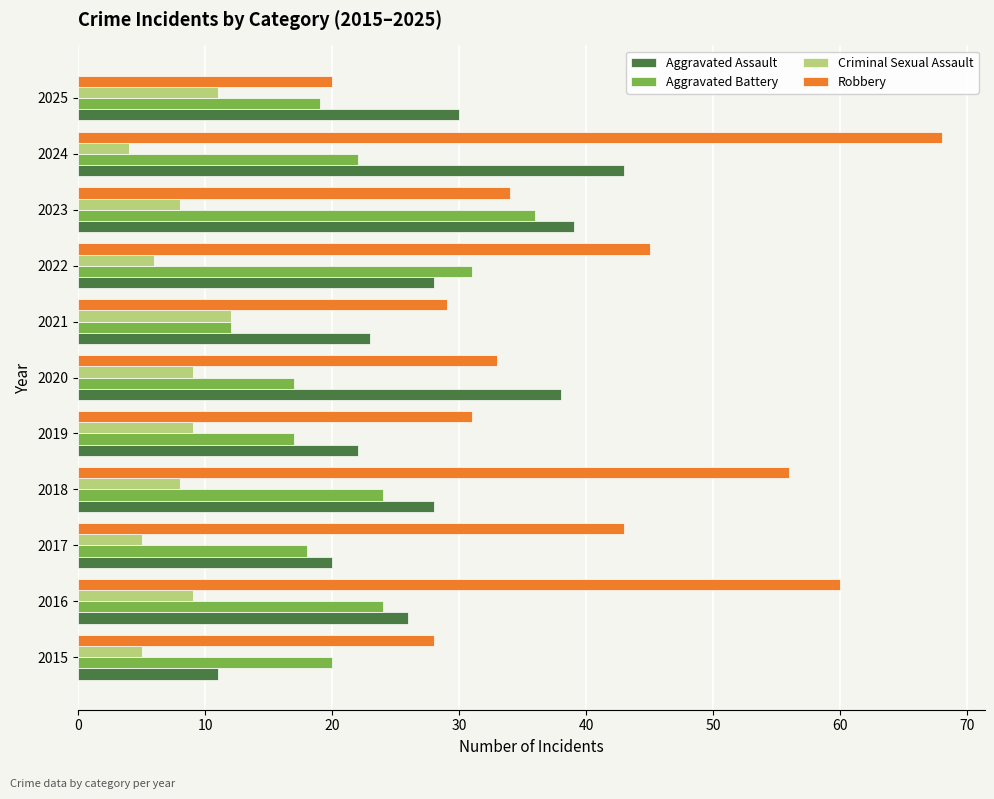

Rank the series by their maximum value, from highest to lowest.

Robbery, Aggravated Assault, Aggravated Battery, Criminal Sexual Assault